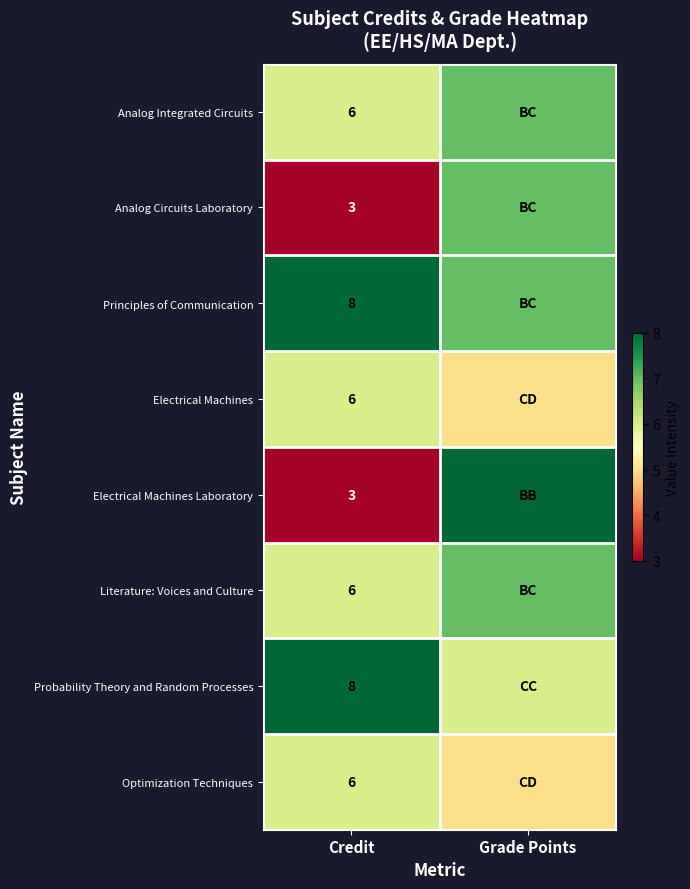

What is the total value across all series at Credit?

46